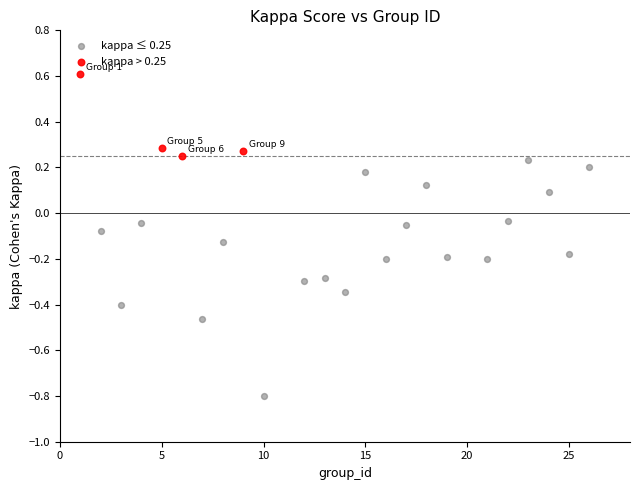

Which series reaches the maximum Y coordinate?

kappa > 0.25